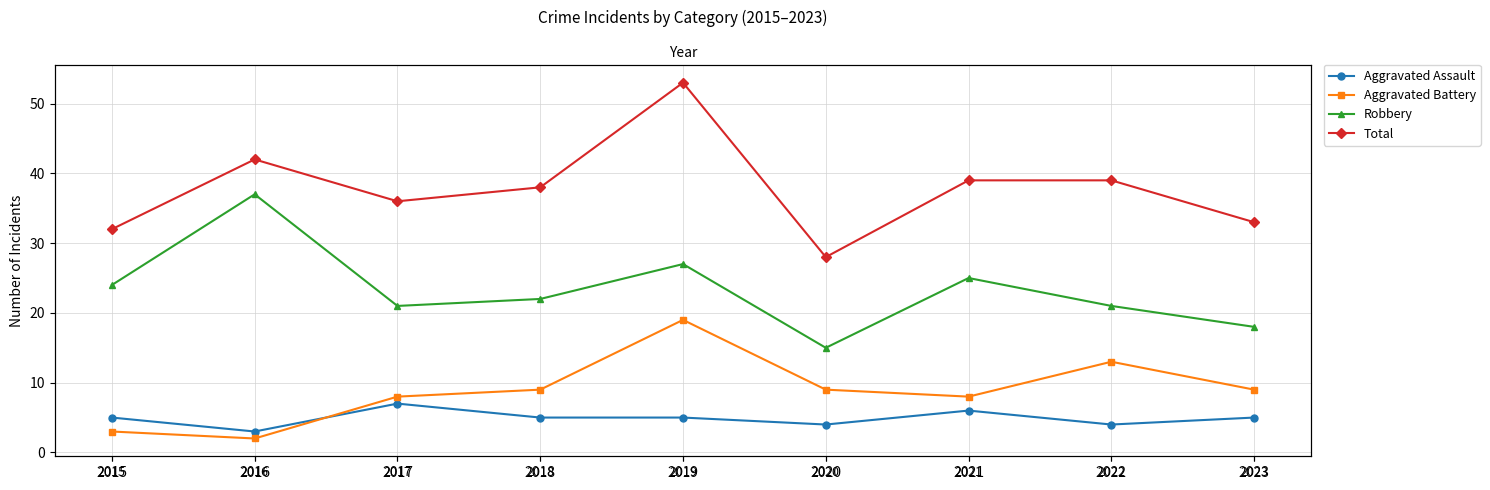

How many interior local valleys does the Aggravated Assault series have?

3